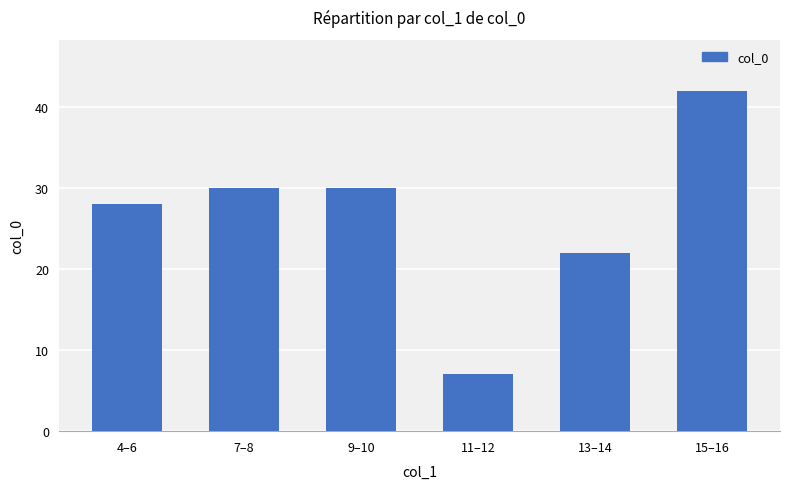

What is the change in value from 4–6 to 11–12?

-21